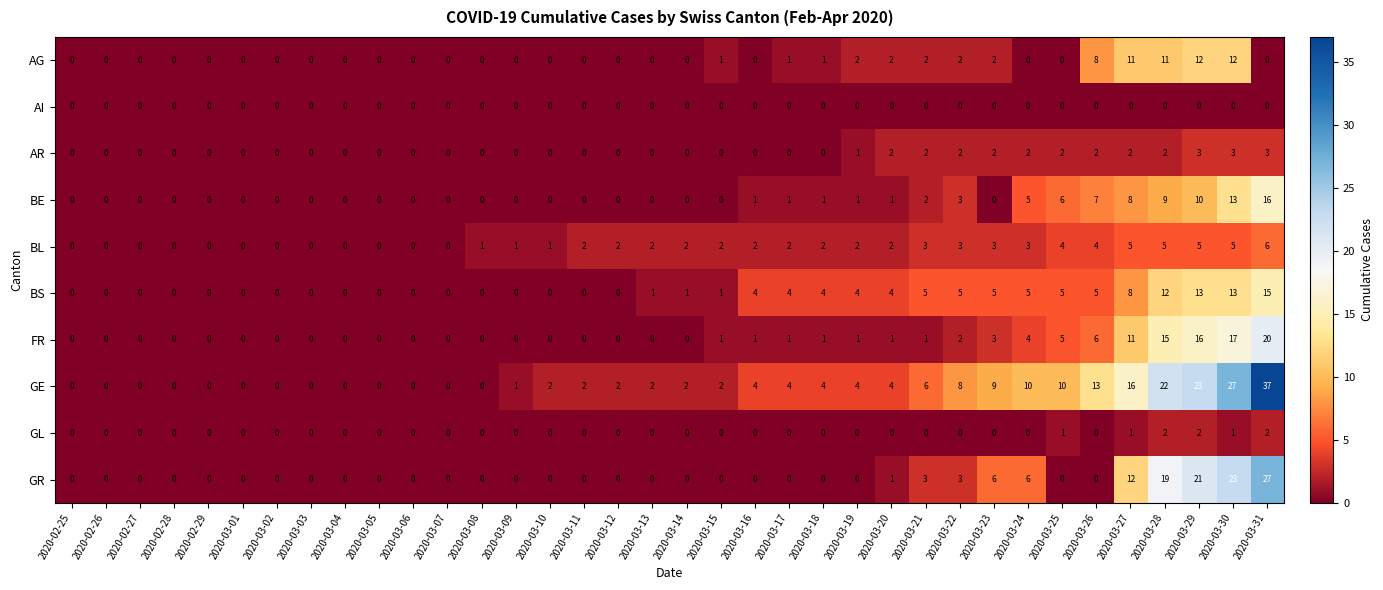

Which series has the widest spread of values?

GE